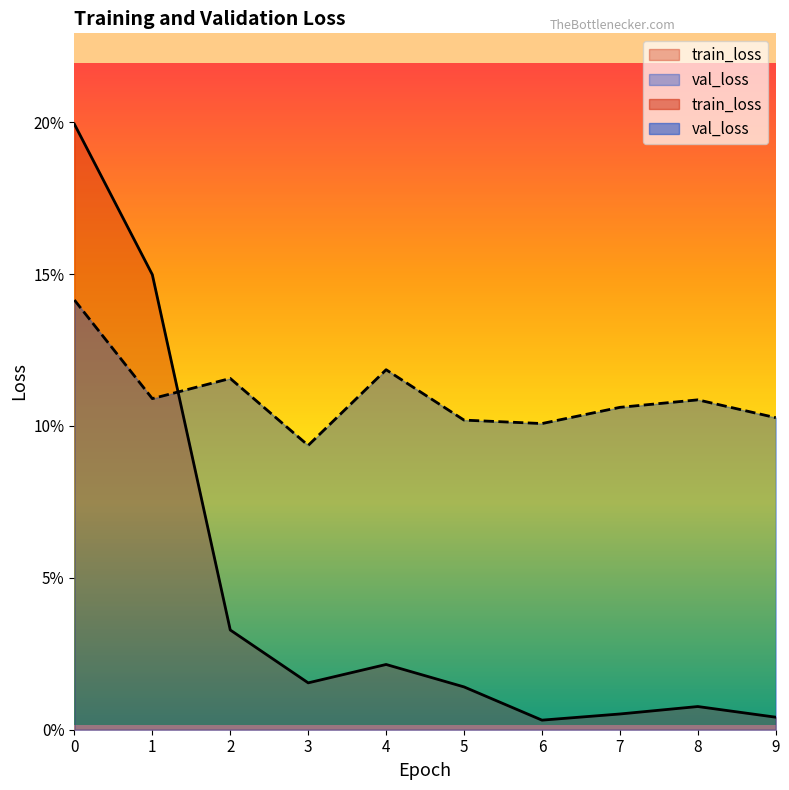

At how many categories does at least one series exceed 0?

10